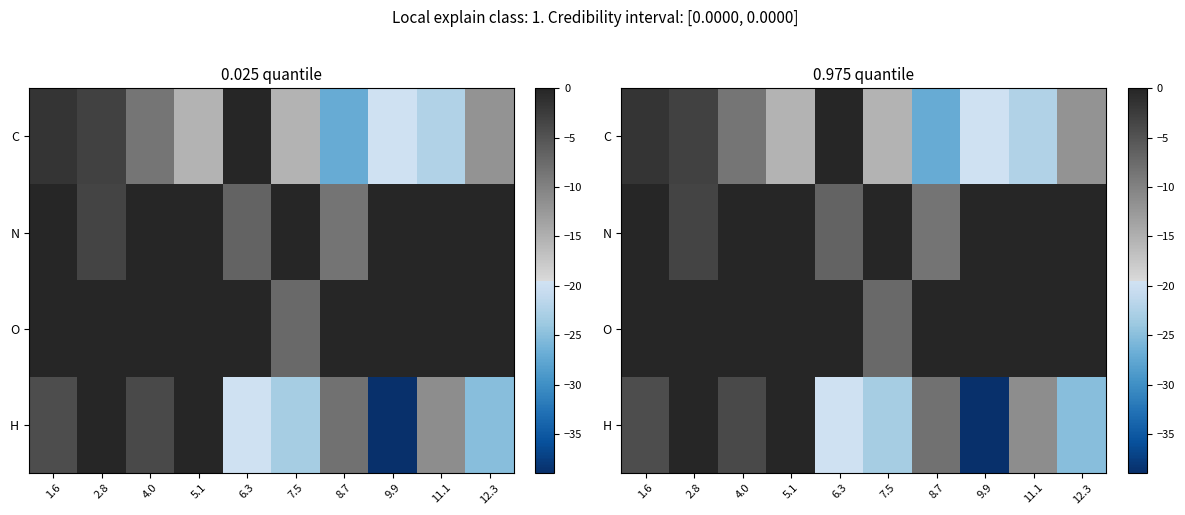

What is the sum of all C values?

-125.1